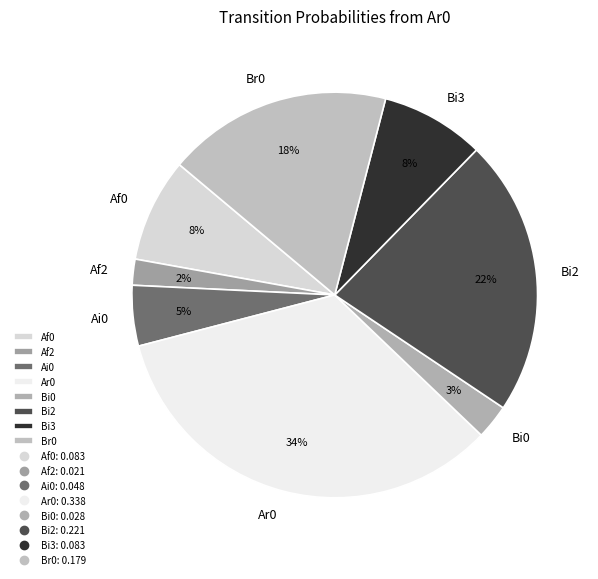

What is the smallest slice in the pie chart?

Af2